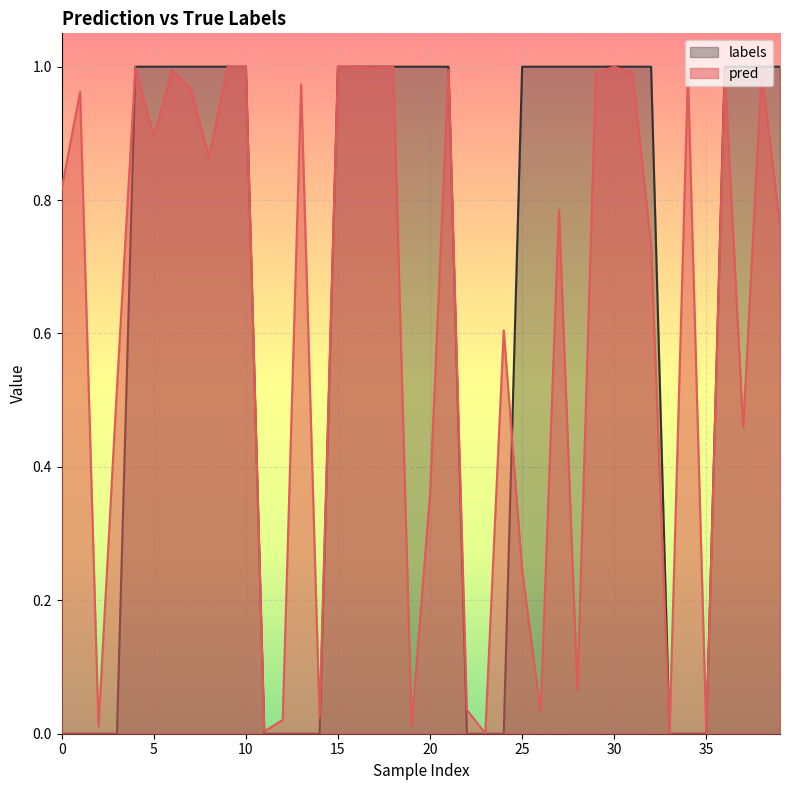

Rank the series at 23 from lowest to highest value.

labels, pred